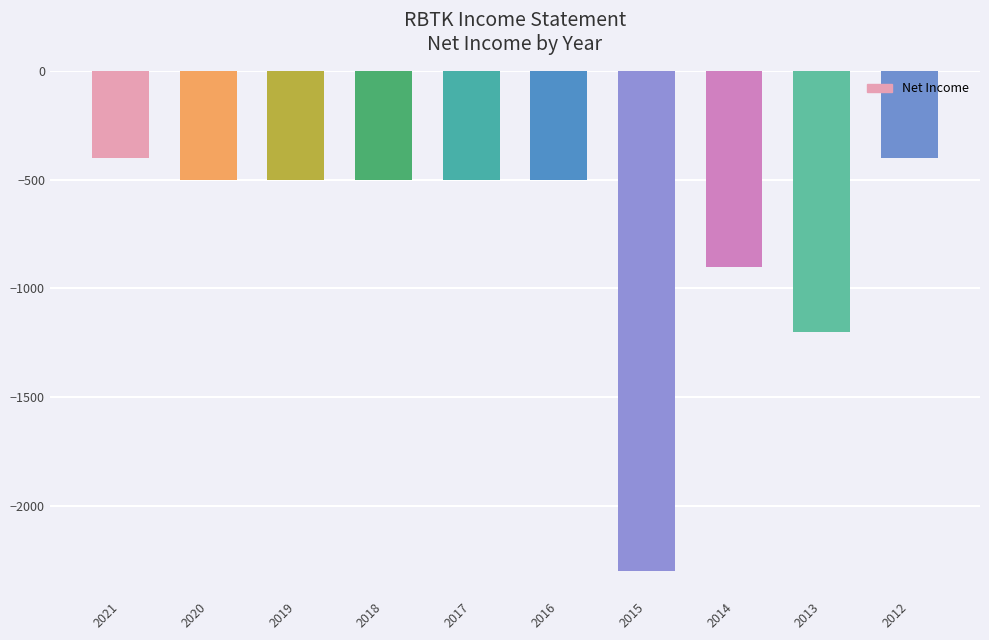

What is the sum of all values?

-7700